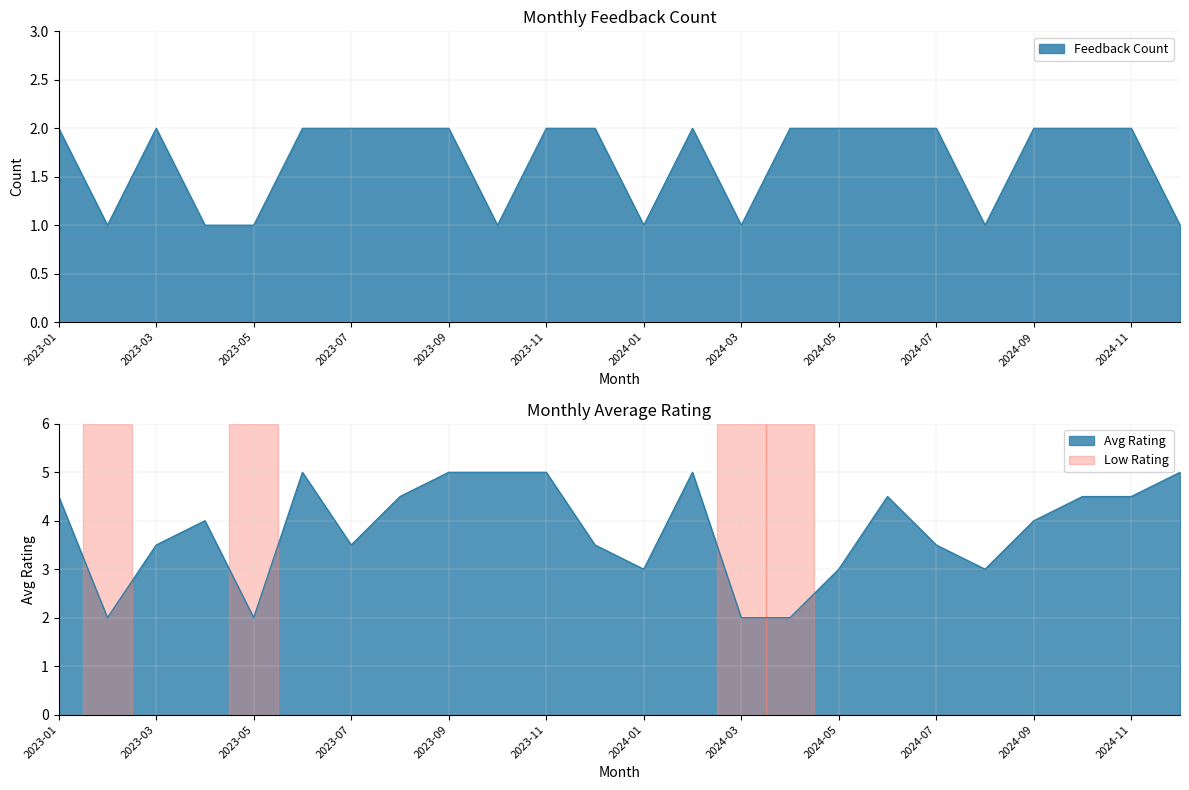

What is the difference between the Avg Rating values at 2024-01 and 2024-12?

2.0